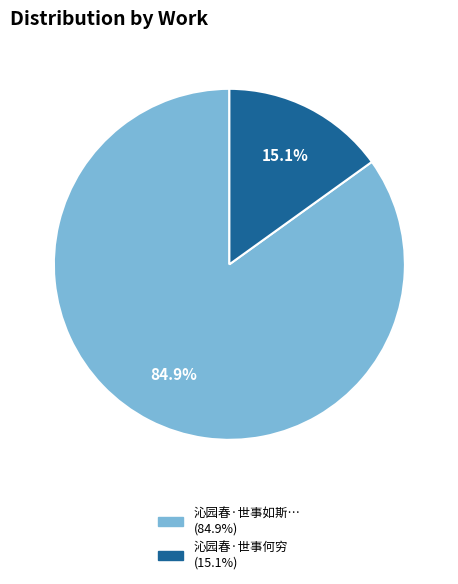

Is there any slice that represents more than half of the pie?

Yes